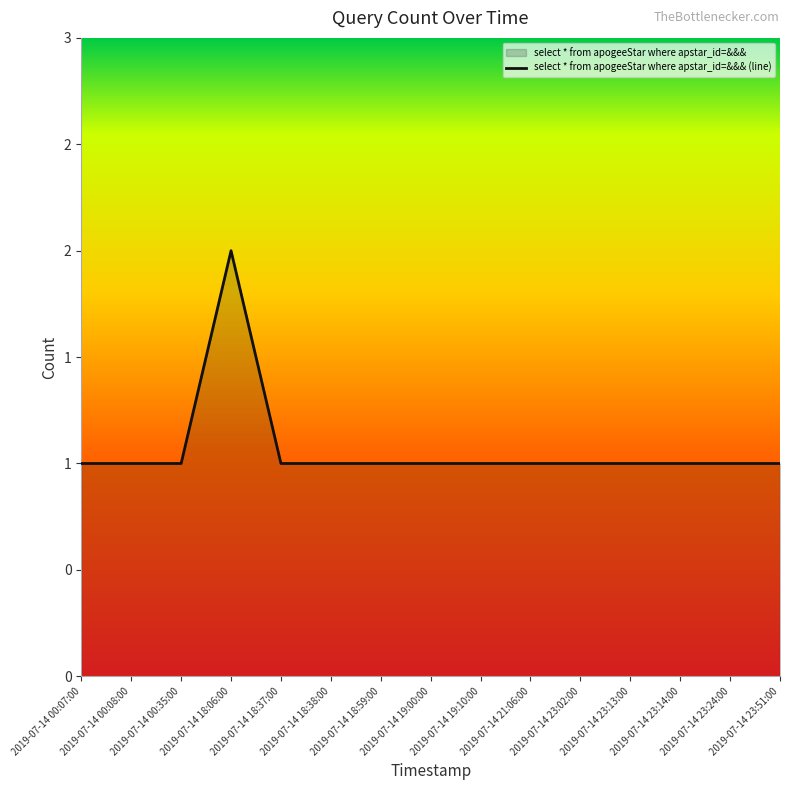

Read the value at 2019-07-14 23:51:00.

1